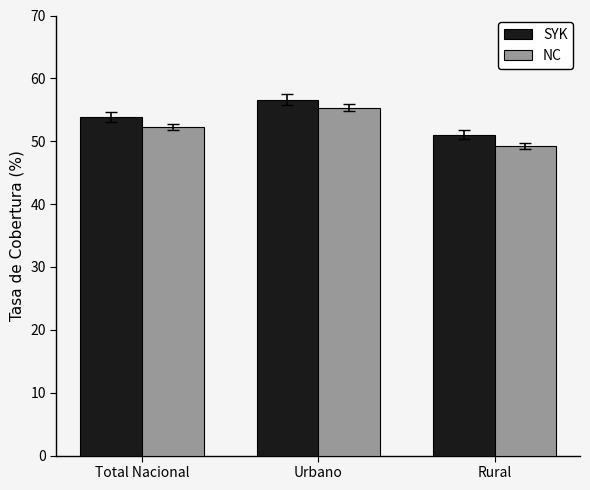

Which series has the largest range (max minus min)?

NC